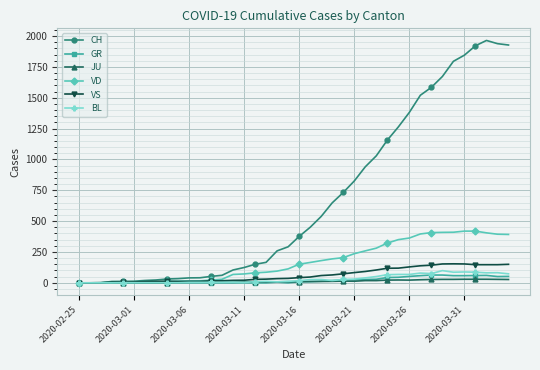

What is the maximum value shown in the chart?

1964